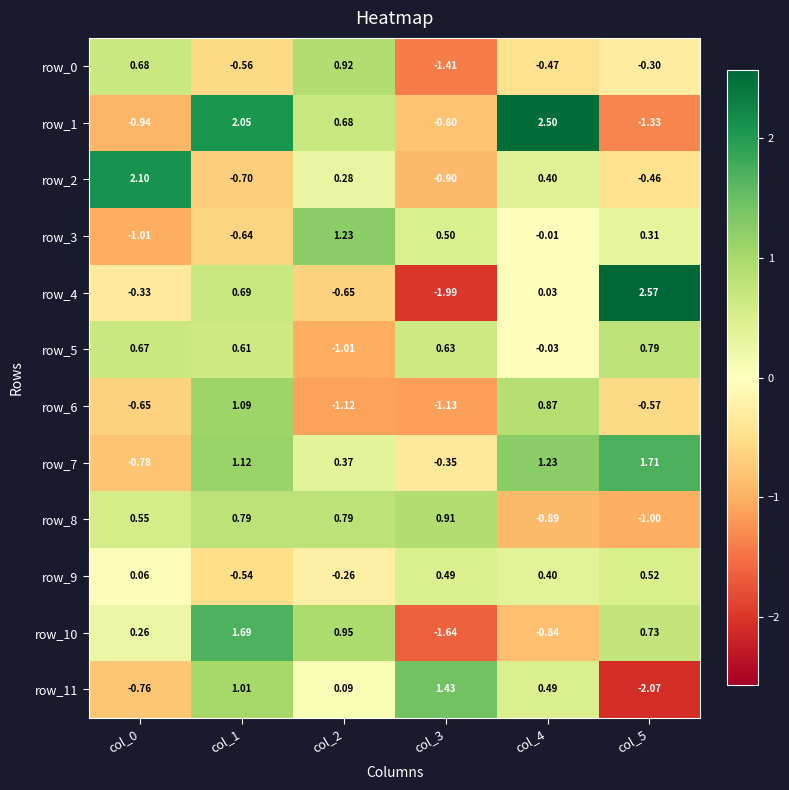

Is the value of row_2 at col_2 greater than the value of row_11 at col_1?

No